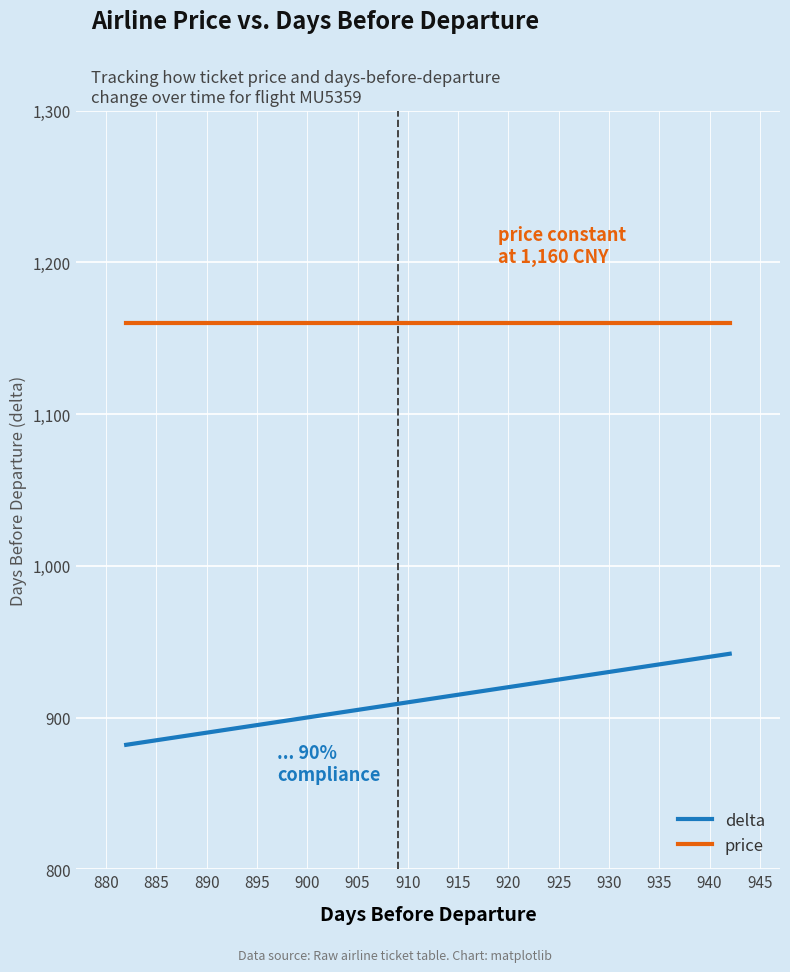

How many data points does each series have?

20